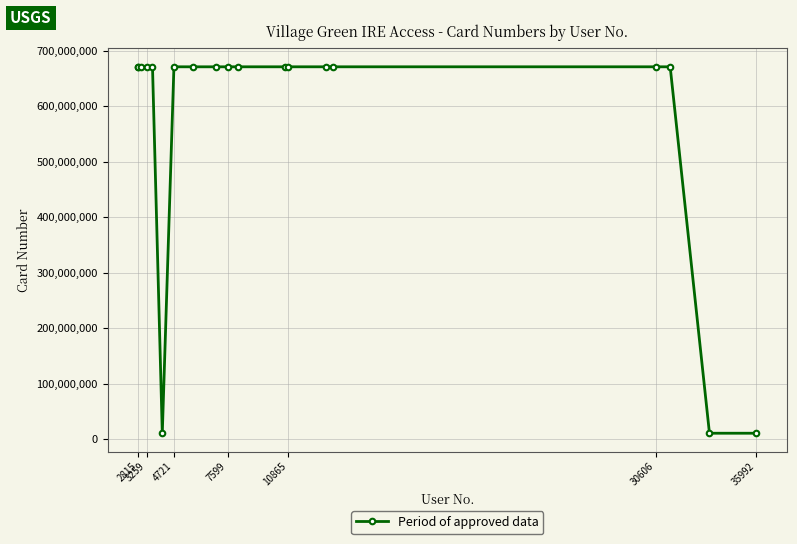

What is the maximum value shown in the chart?

670922899